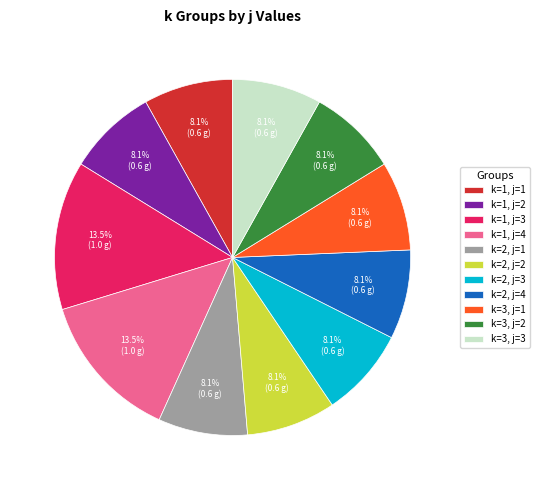

Does k=3, j=1 represent more than half of the total?

No